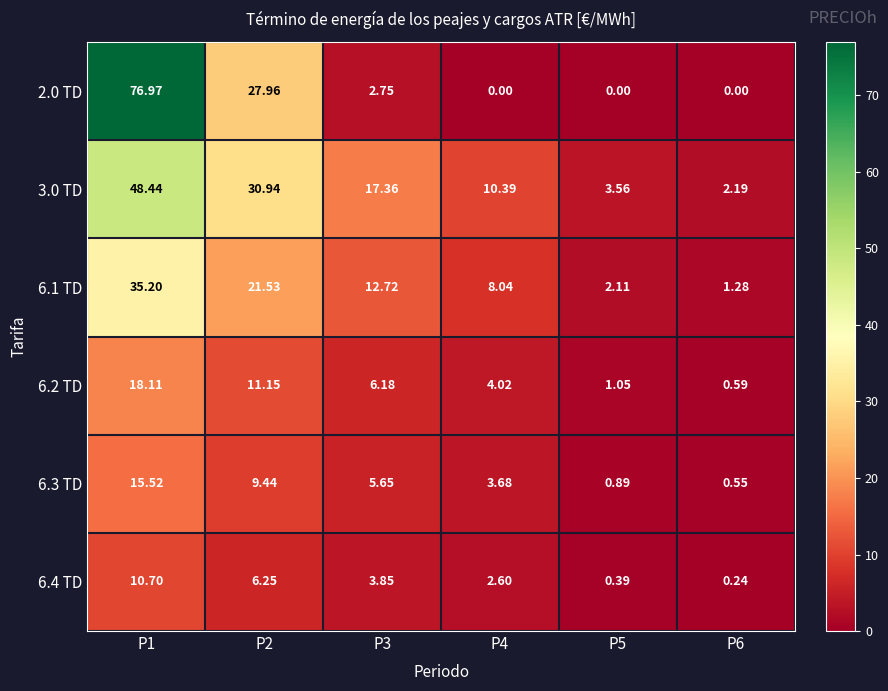

Is the value of 6.2 TD at P3 greater than the value of 6.1 TD at P5?

Yes